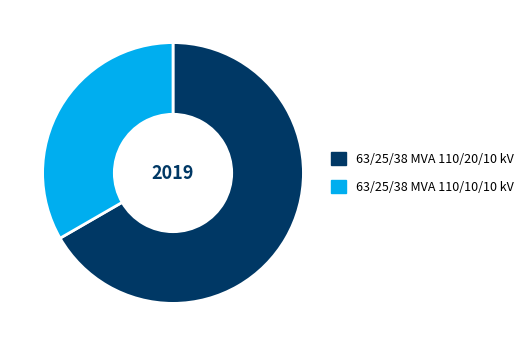

Which category has the smallest portion of the pie?

63/25/38 MVA 110/10/10 kV